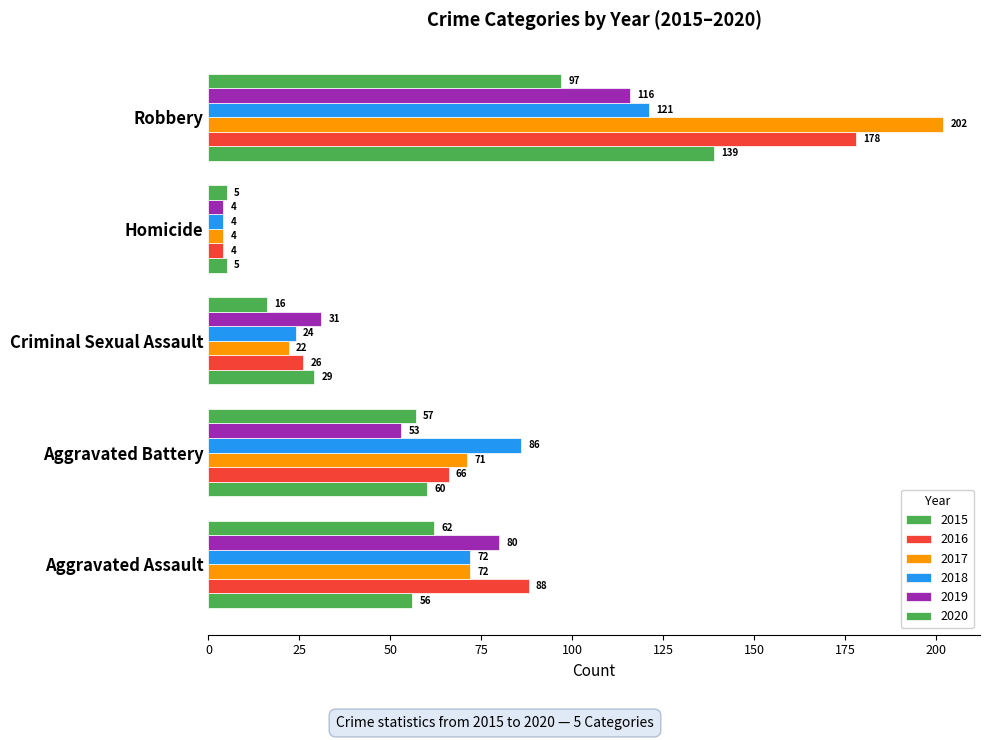

Count the 2016 values in the range 26 to 88.

3